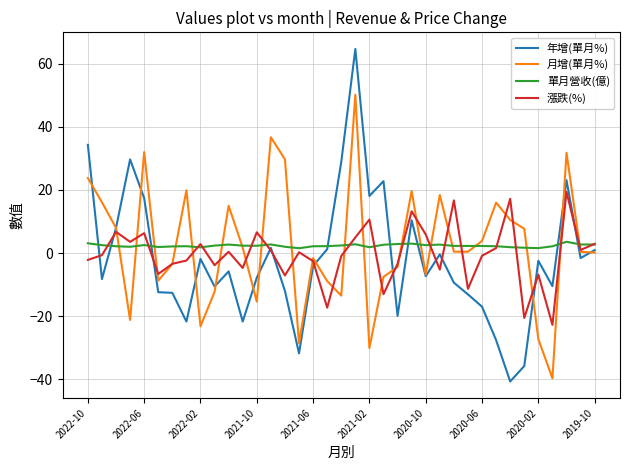

What is the maximum value shown in the chart?

64.7